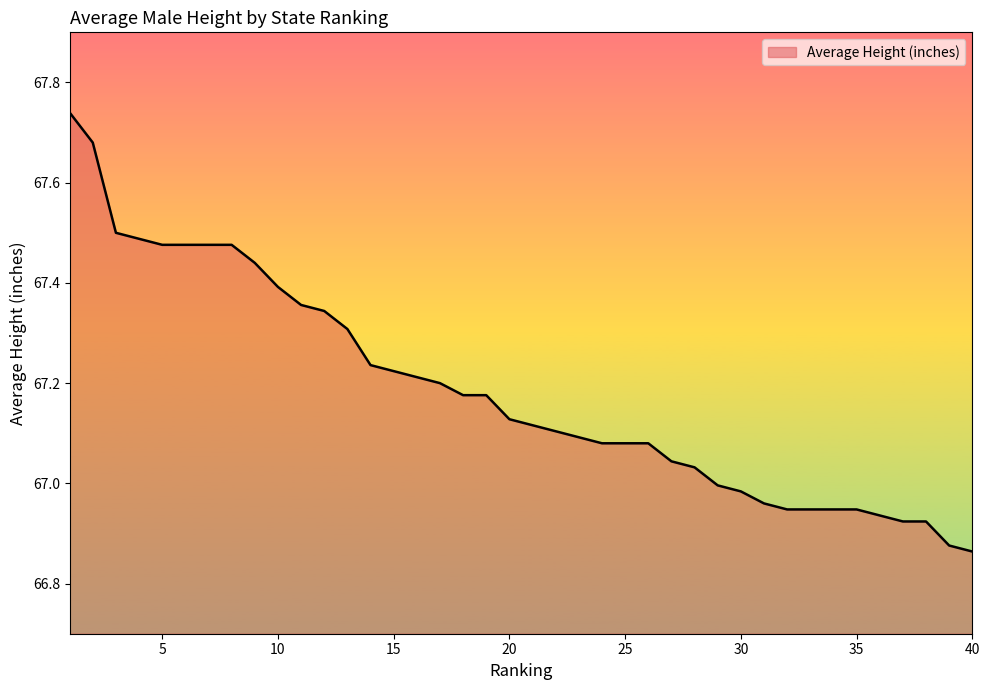

What is the difference between the maximum and minimum values?

0.9